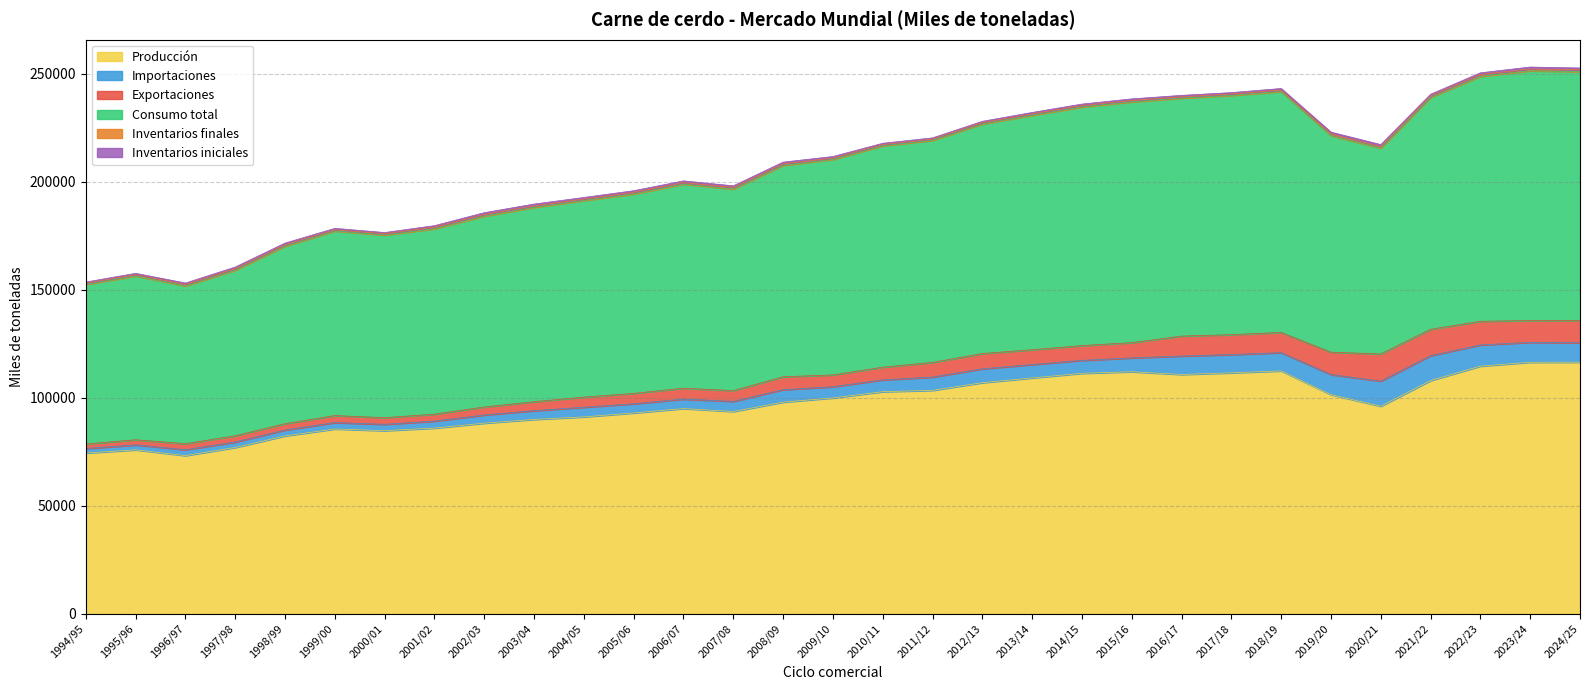

What are all the series names shown in the legend?

Producción, Importaciones, Exportaciones, Consumo total, Inventarios finales, Inventarios iniciales